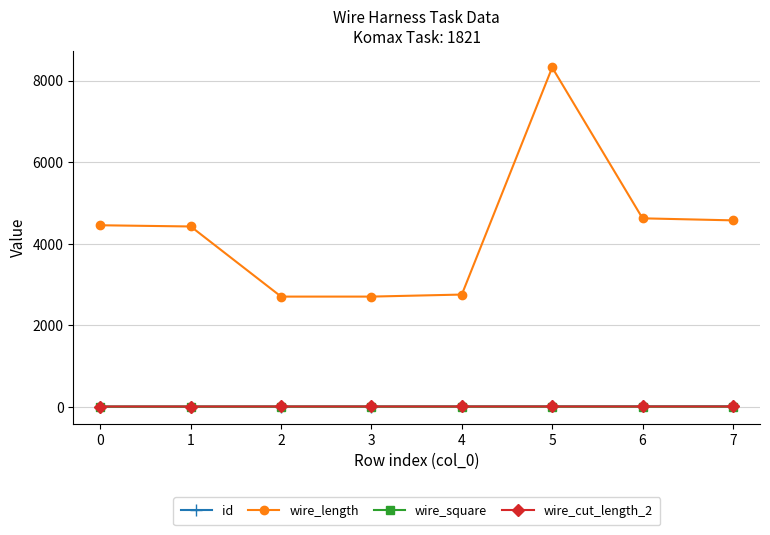

At which category is the sum across all series the highest?

5